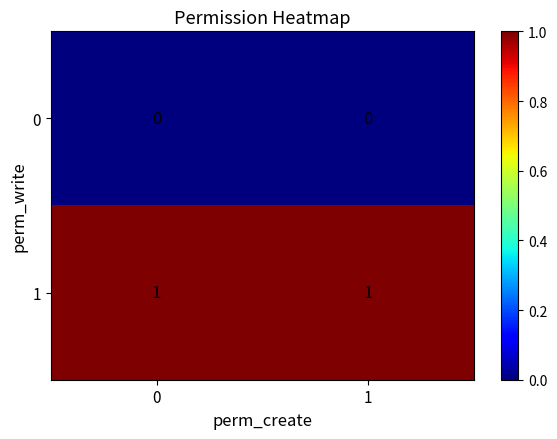

Rank the series at 1 from highest to lowest value.

1, 0